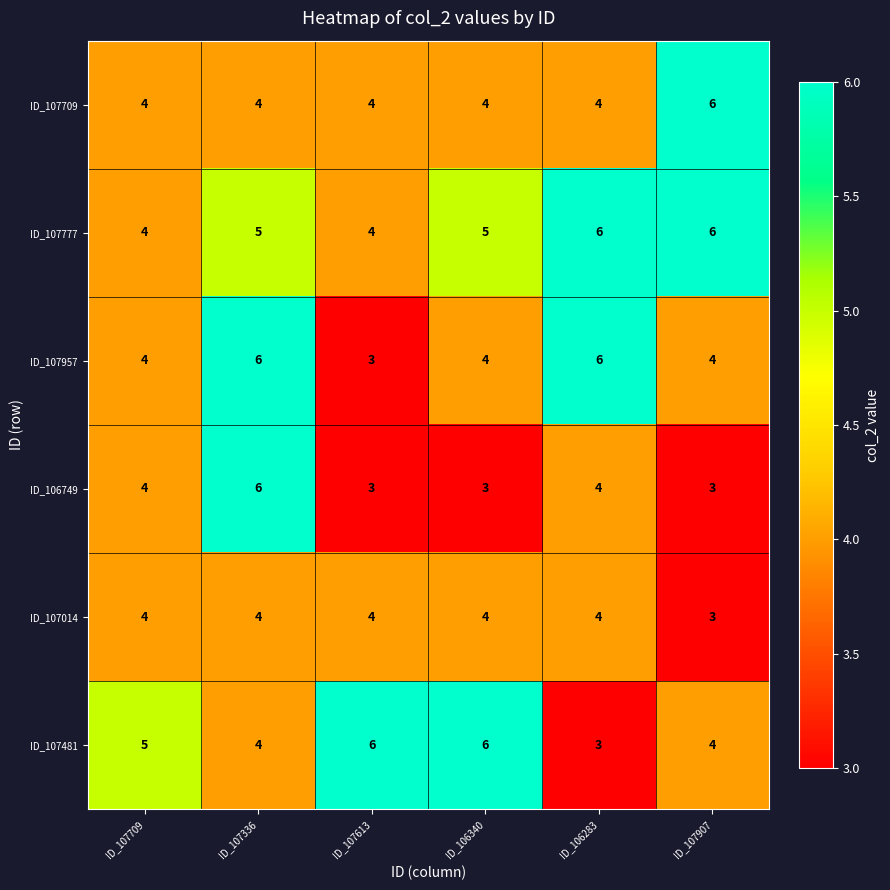

What is the difference between the highest and lowest values at ID_107907?

3